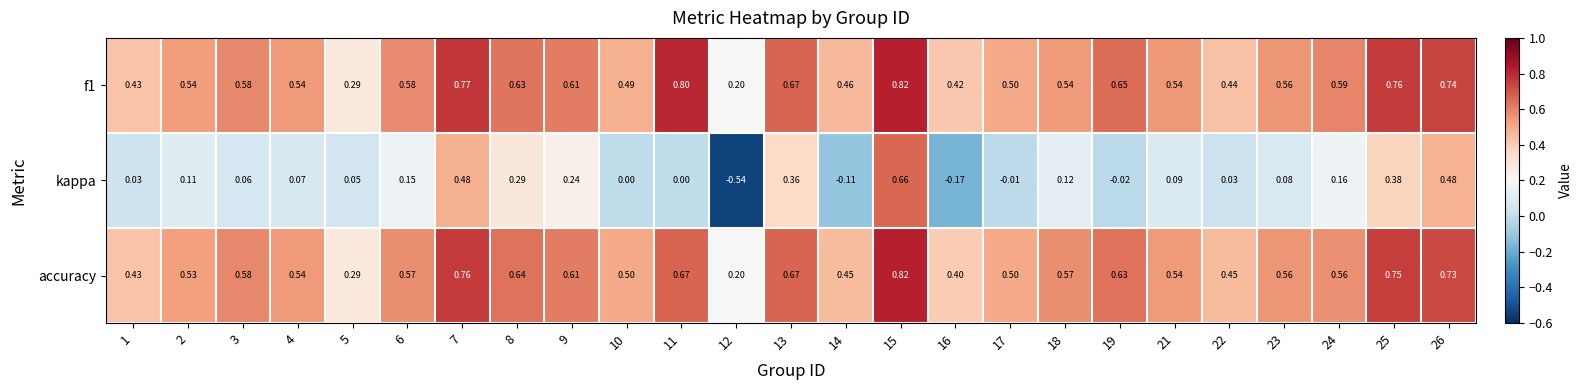

Which series has the largest range (max minus min)?

kappa